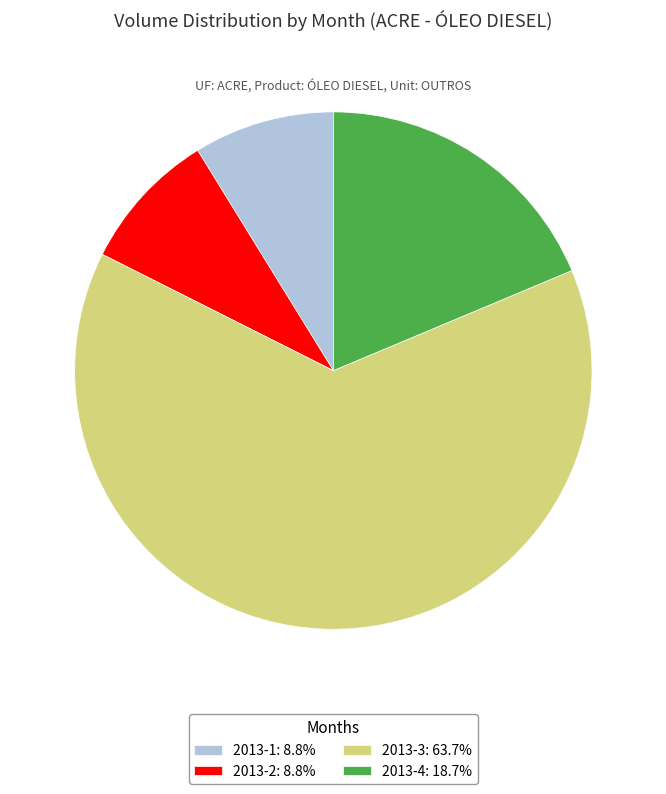

Combined, do 2013-2 and 2013-4 account for over 50%?

No